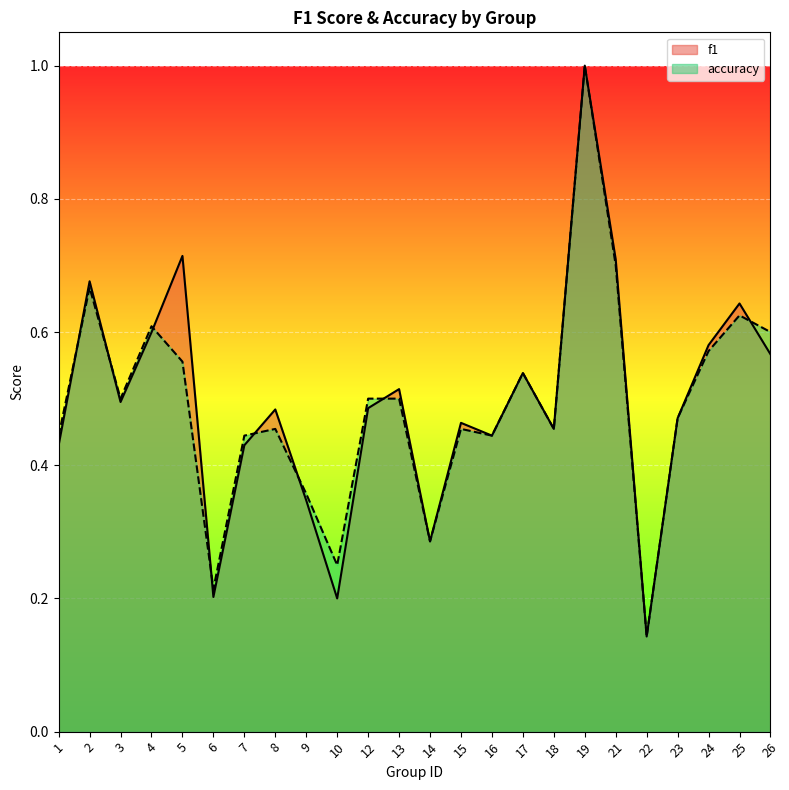

Reading left to right, list all the values displayed in this chart.

f1: 1=0.4	2=0.7	3=0.5	4=0.6	5=0.7	6=0.2	7=0.4	8=0.5	9=0.3	10=0.2	12=0.5	13=0.5	14=0.3	15=0.5	16=0.4	17=0.5	18=0.5	19=1.0	21=0.7	22=0.1	23=0.5	24=0.6	25=0.6	26=0.6
accuracy: 1=0.4	2=0.7	3=0.5	4=0.6	5=0.6	6=0.2	7=0.4	8=0.5	9=0.4	10=0.2	12=0.5	13=0.5	14=0.3	15=0.5	16=0.4	17=0.5	18=0.5	19=1.0	21=0.7	22=0.1	23=0.5	24=0.6	25=0.6	26=0.6